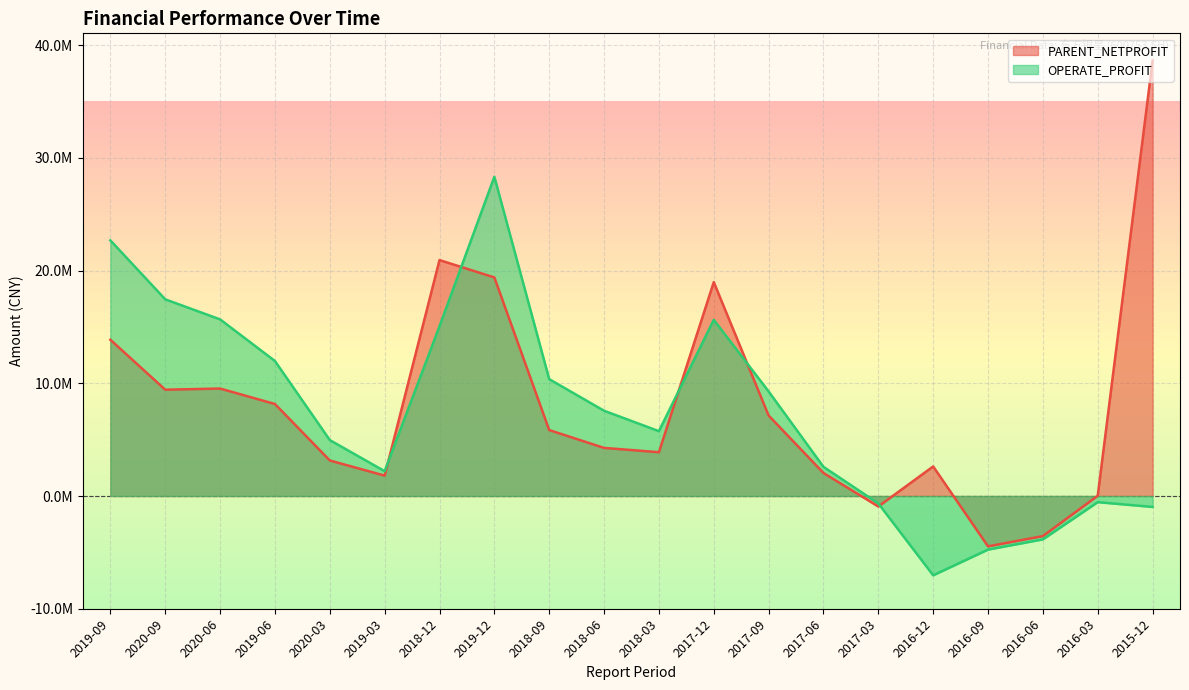

What is the difference between the highest and lowest values at 2018-09?

4517558.3